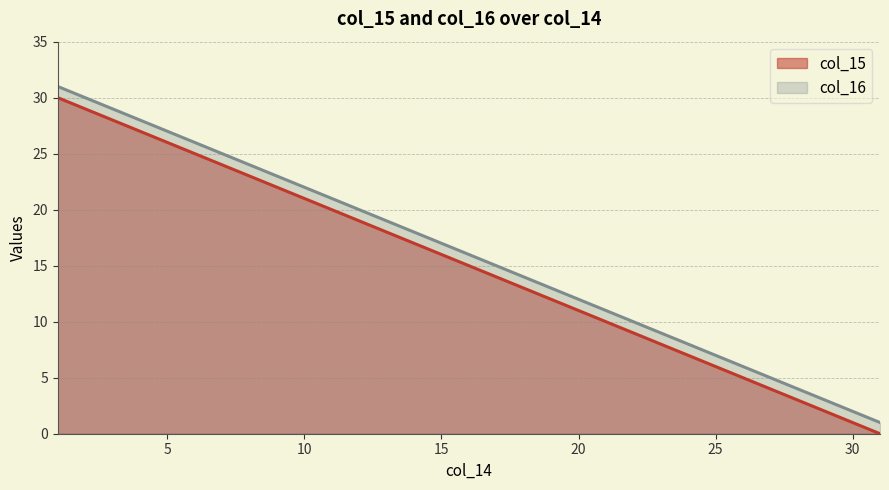

What are all the series names shown in the legend?

col_15, col_16